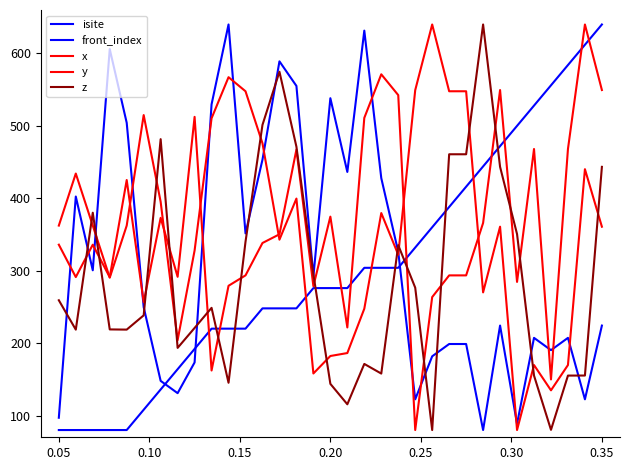

At how many categories does at least one series exceed 444?

27